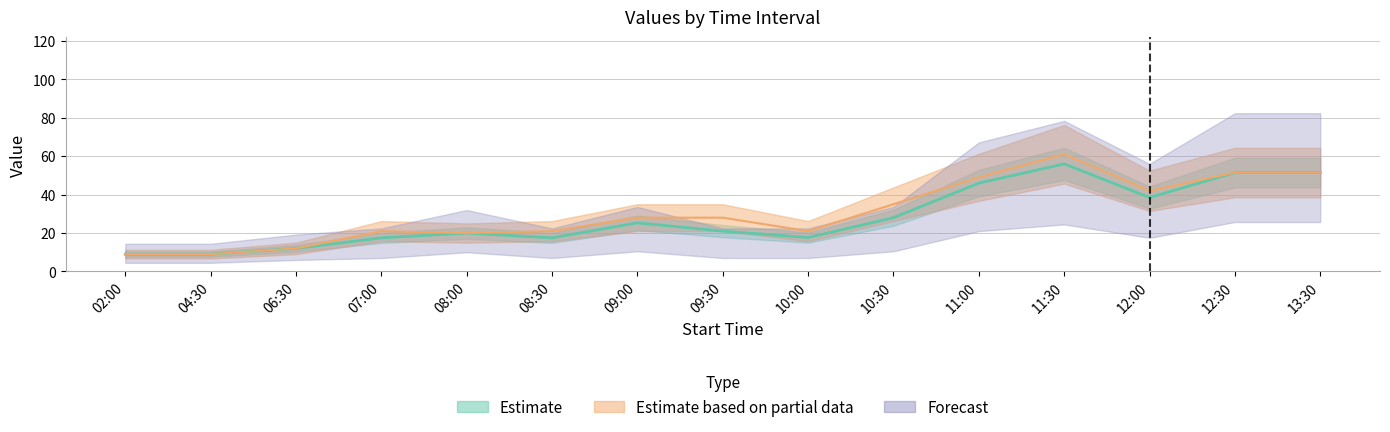

What is the label of the 6th point from the right?

10:30